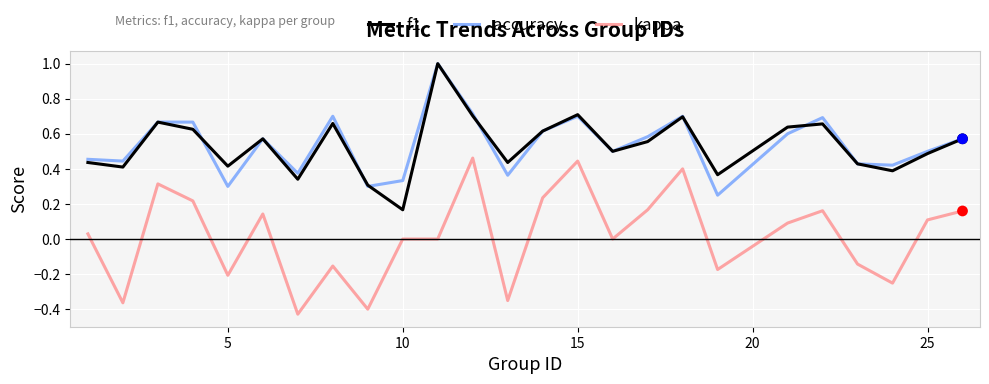

What is the greatest value displayed?

1.0